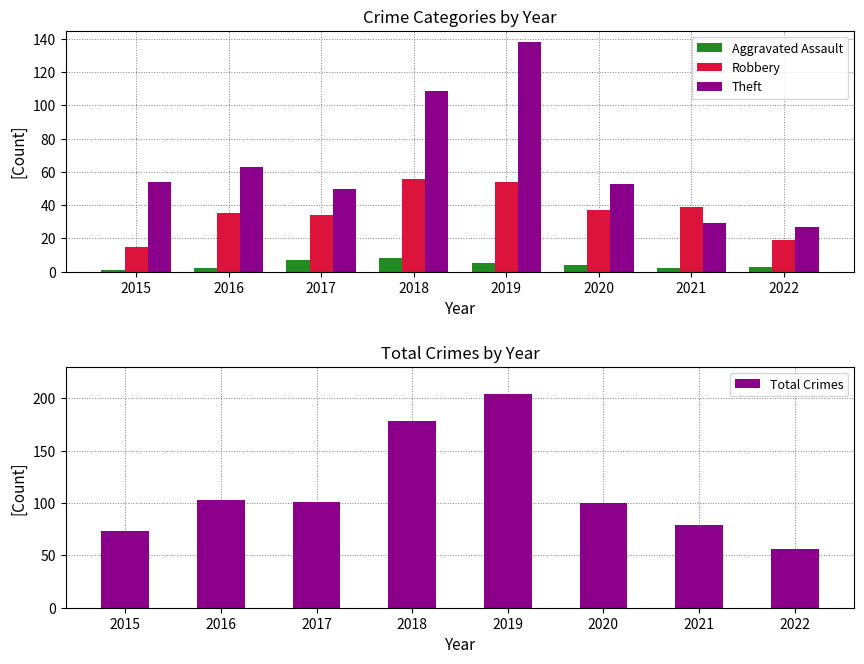

The Robbery series shows 21 at 2015. True or false?

False